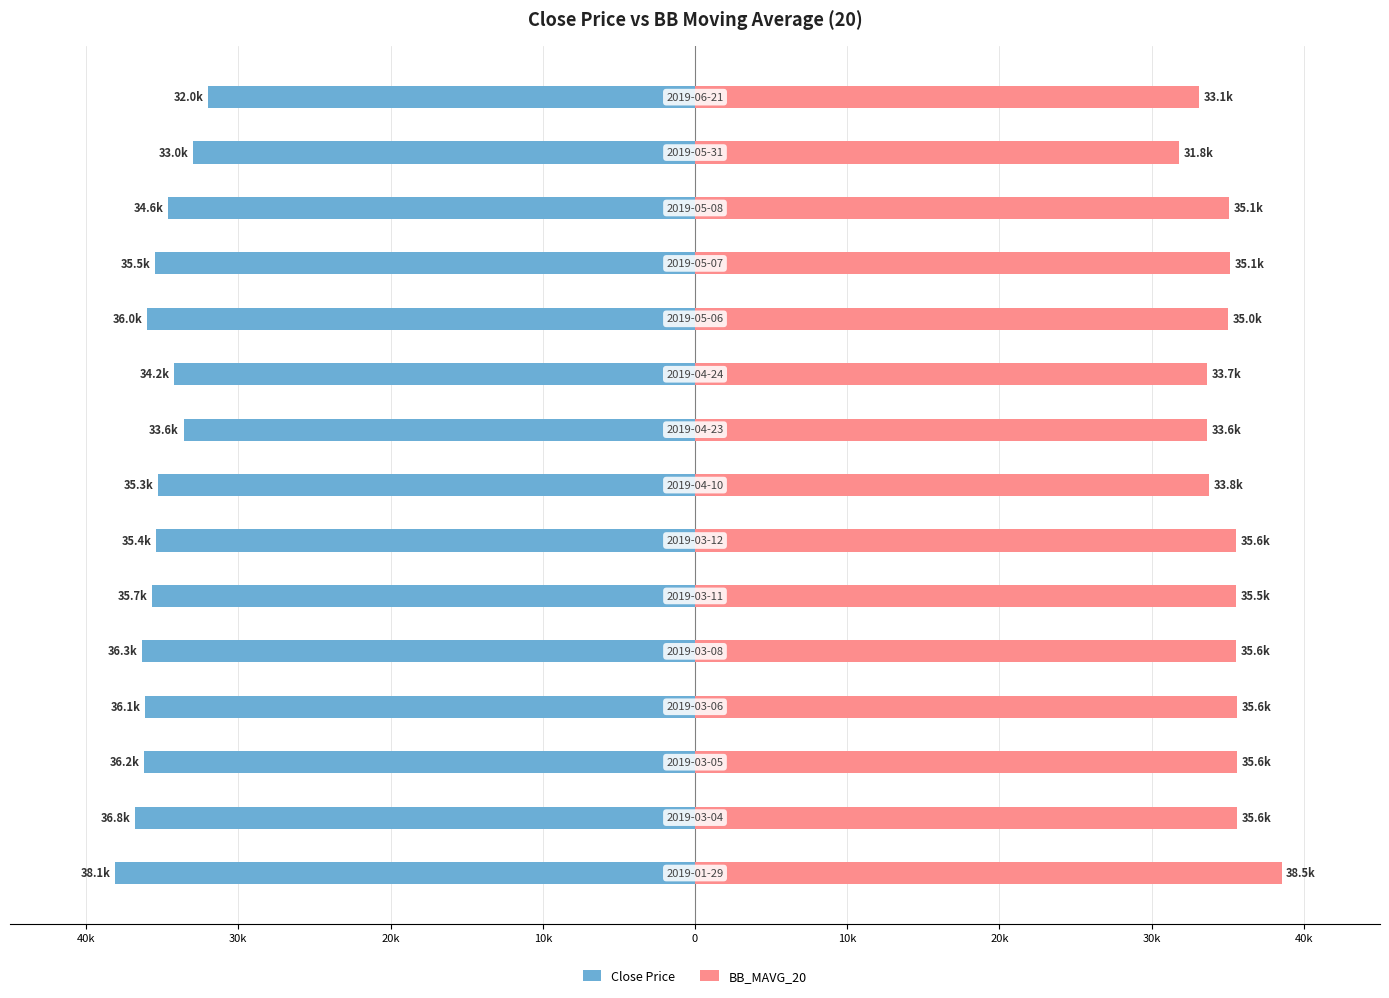

At 20k, list the series in order from smallest to largest.

Close Price, BB_MAVG_20